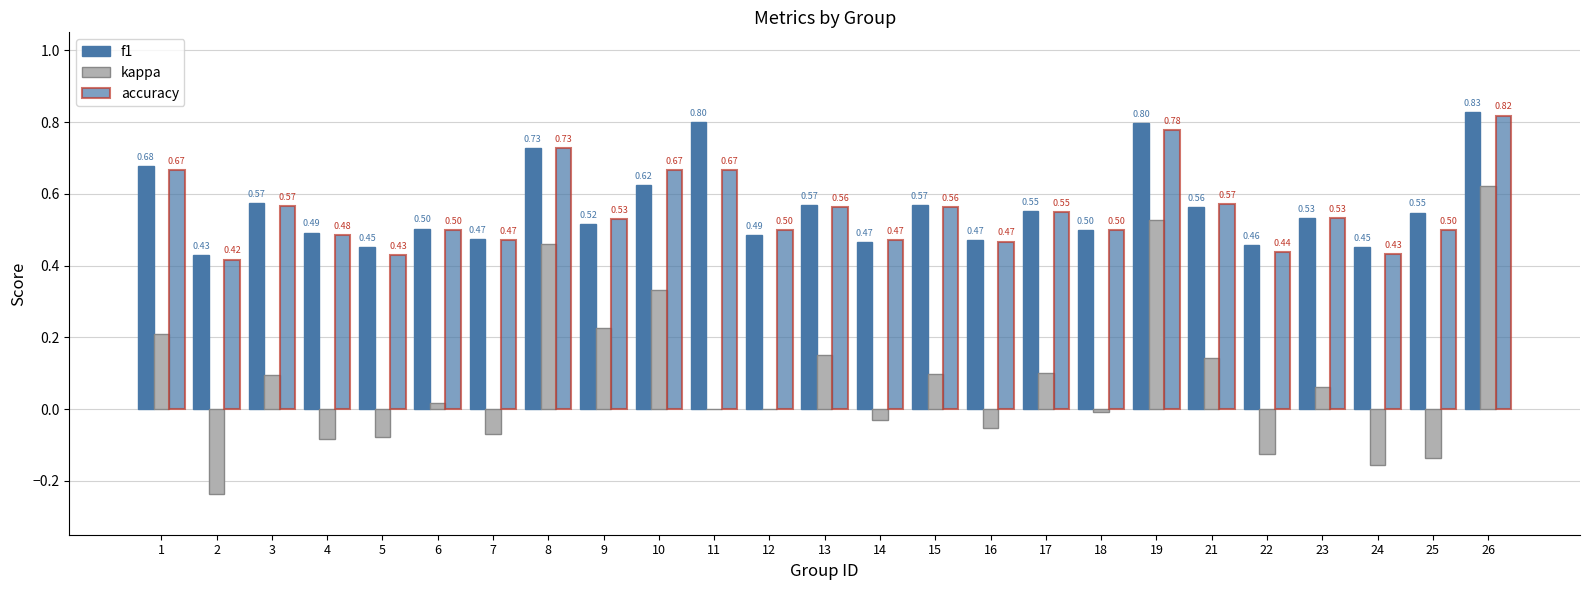

Is it true that kappa equals -0.1 at 7?

True